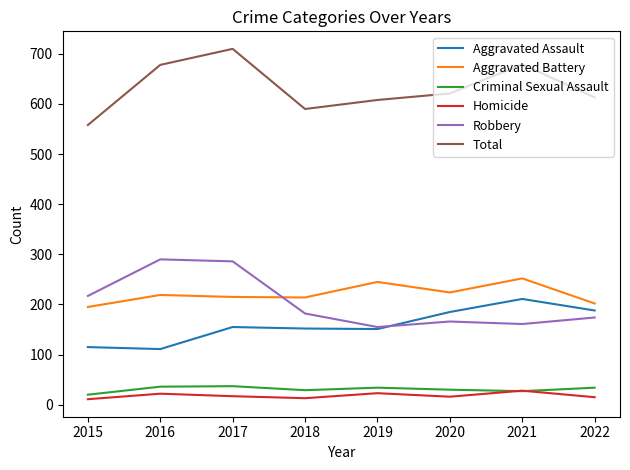

Which series has the largest total across all categories?

Total